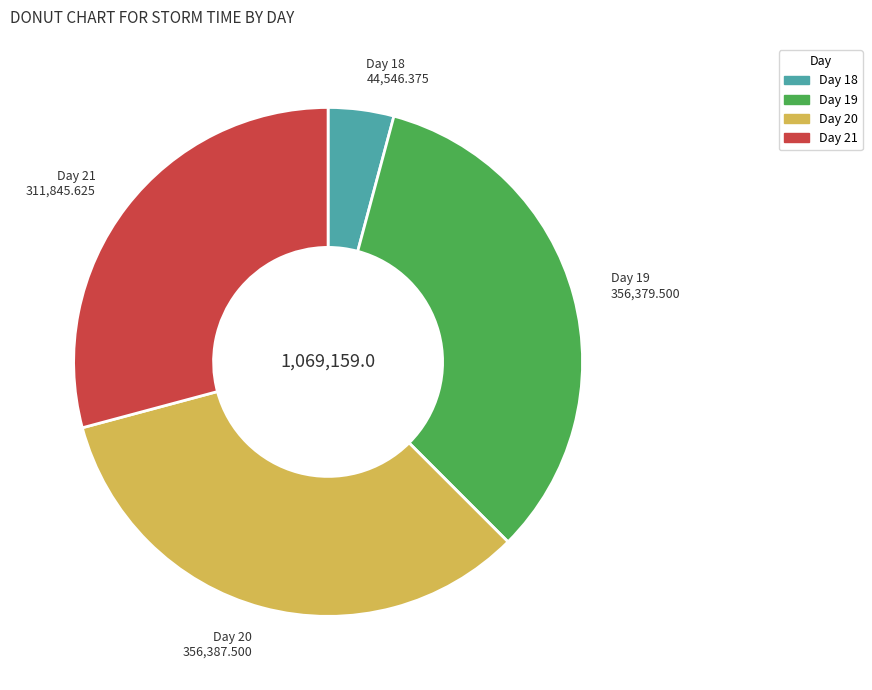

Which category has the smallest portion of the pie?

Day 18